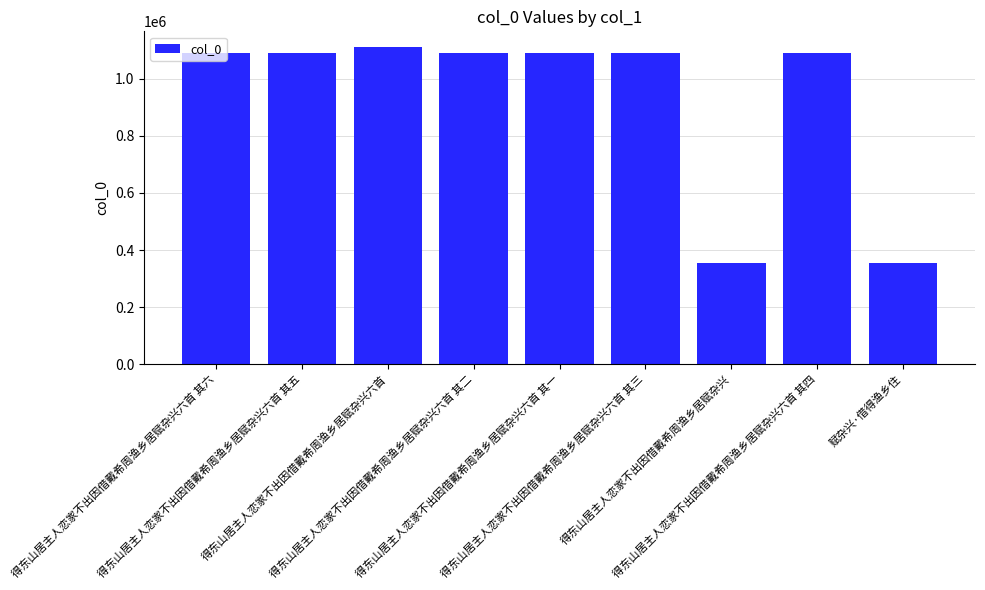

Which label corresponds to the largest value in the chart?

得东山居主人恋家不出因借戴希周渔乡居赋杂兴六首